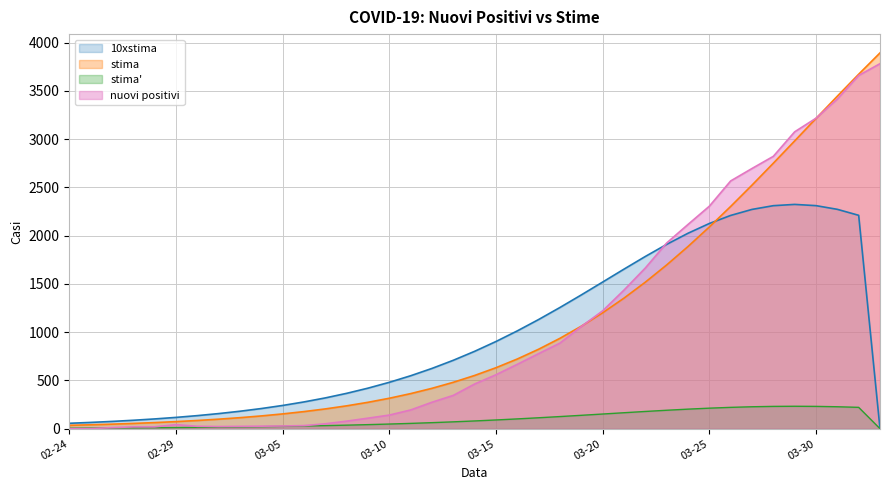

How many interior local peaks does the 10xstima series have?

1